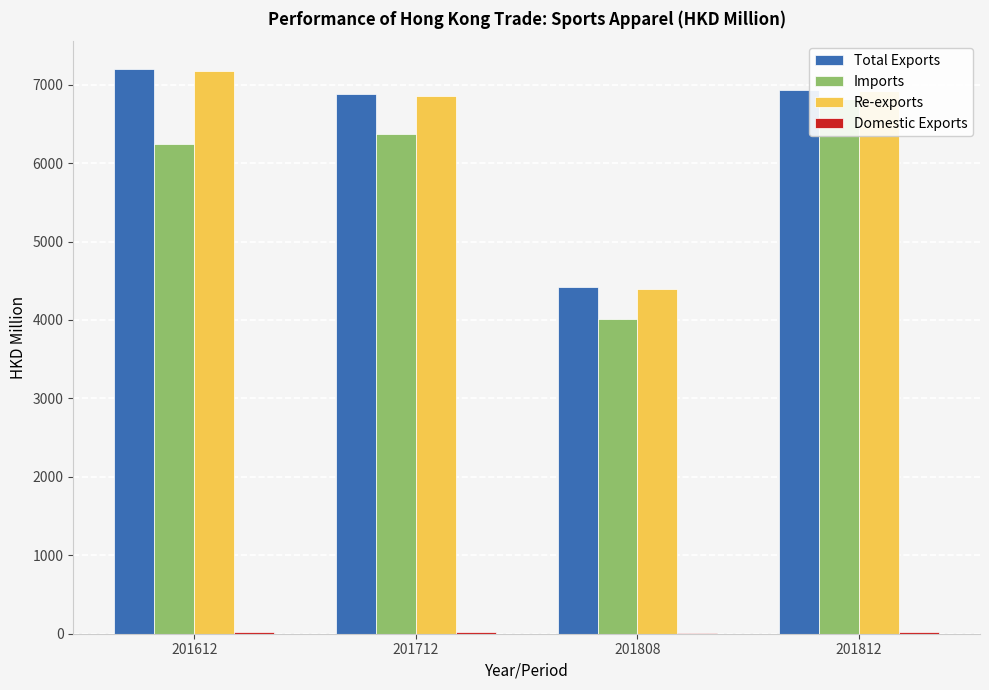

True or false: Imports has a value of 10974.9 at 201612.

False